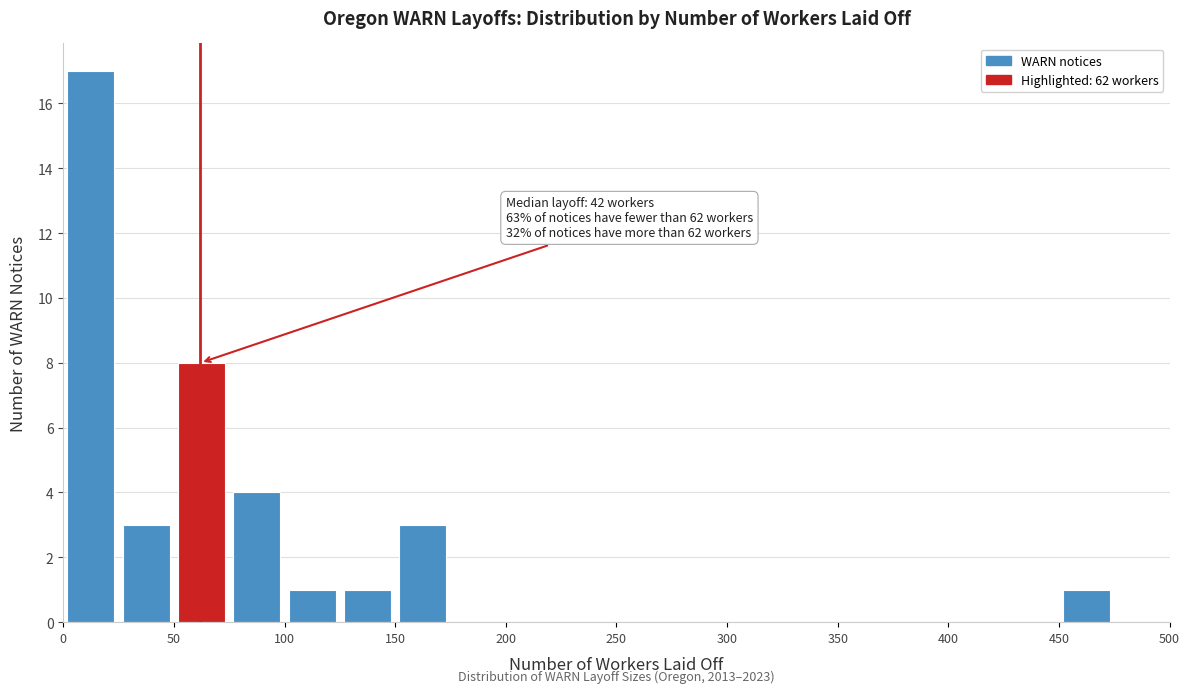

Over which range of the x-axis is the bar tallest?

0 to 25